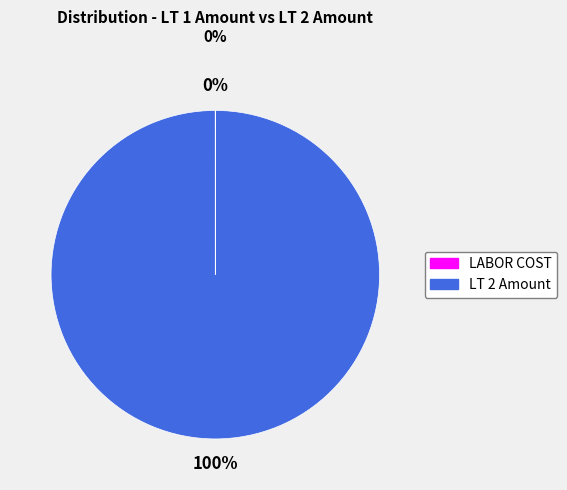

Does LT 2 Amount represent more than half of the total?

Yes